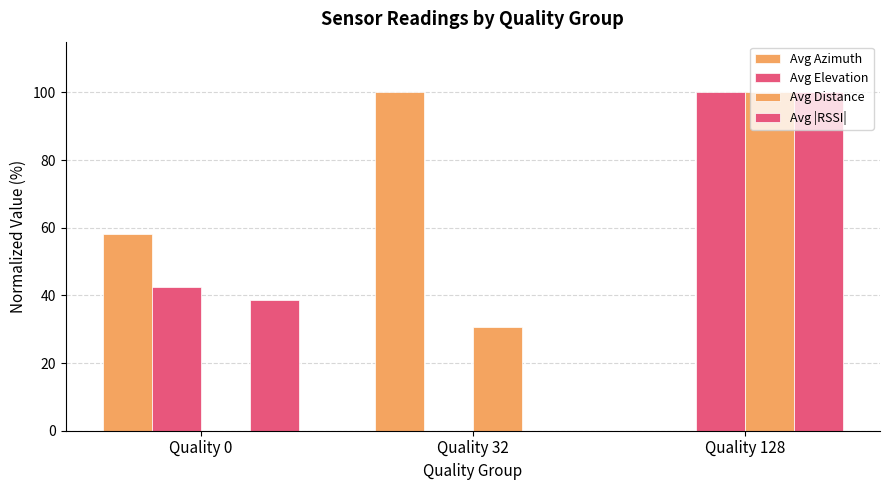

Which series has the largest total across all categories?

Avg Azimuth